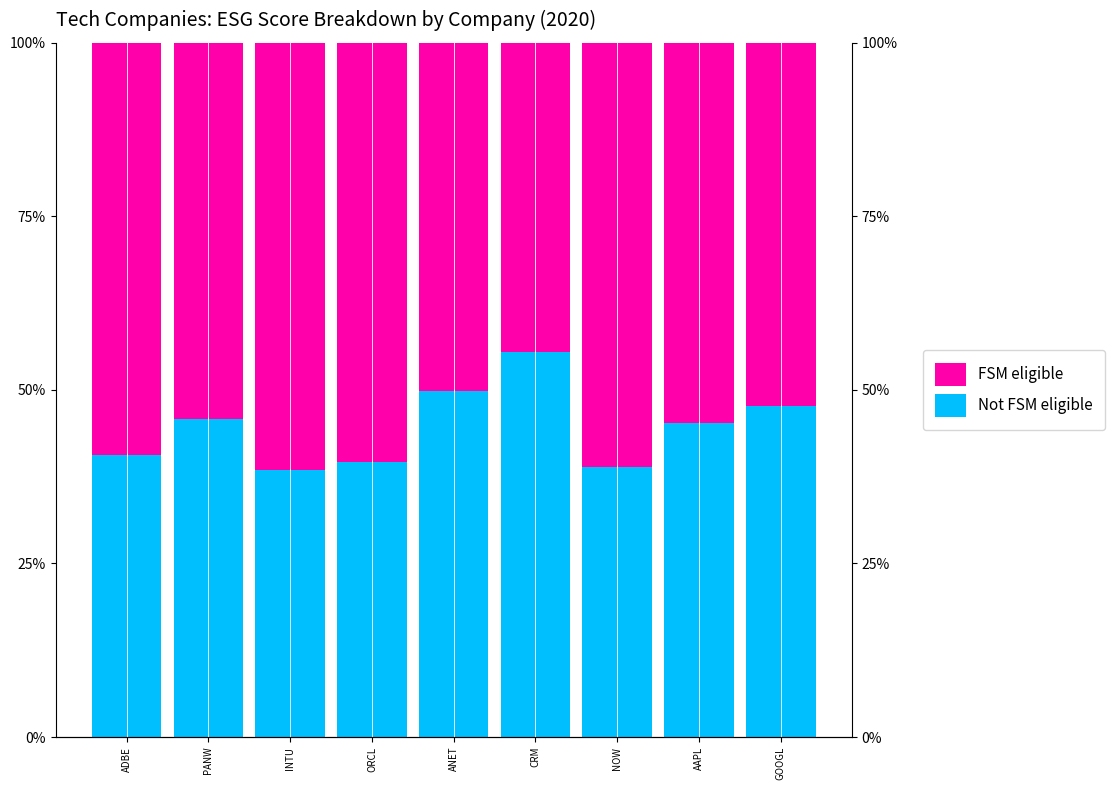

List the labels in order of Not FSM eligible value, smallest first.

INTU, NOW, ORCL, ADBE, AAPL, PANW, GOOGL, ANET, CRM